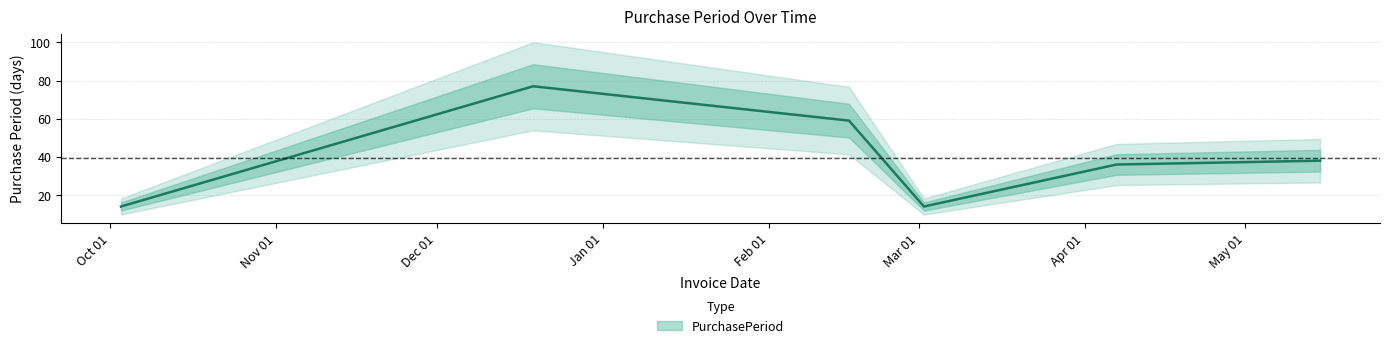

True or false: there are more than 2 points higher than both neighbors.

False